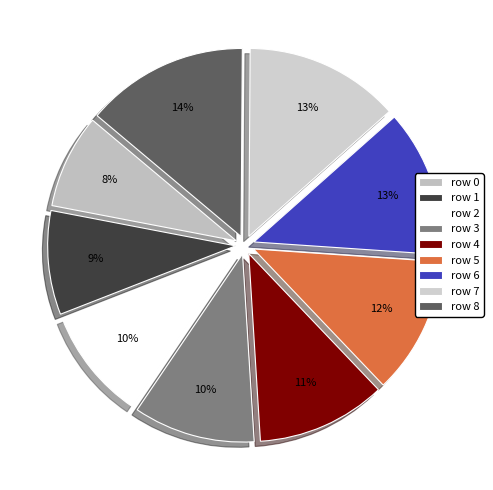

To the nearest percent, what is the average slice percentage?

11%